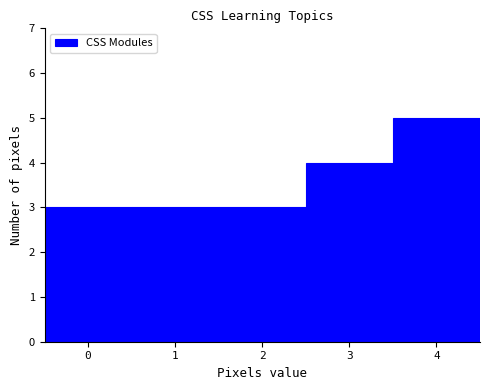

Reading left to right, list every bar in this chart as the range it spans on the x-axis followed by its height. The values are not printed on the chart, so give them approximately, as read against the axis.

-0.5 to 0.5: 3
0.5 to 1.5: 3
1.5 to 2.5: 3
2.5 to 3.5: 4
3.5 to 4.5: 5